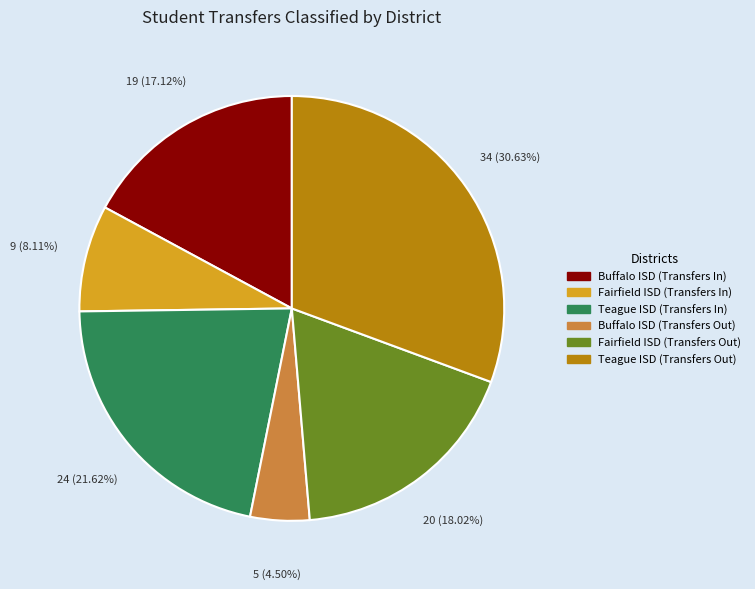

What is the smallest slice in the pie chart?

Buffalo ISD (Transfers Out)